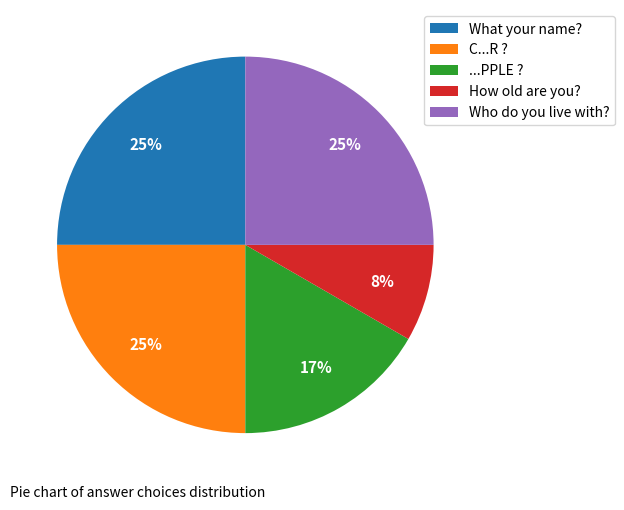

Which slice is the smallest?

How old are you?